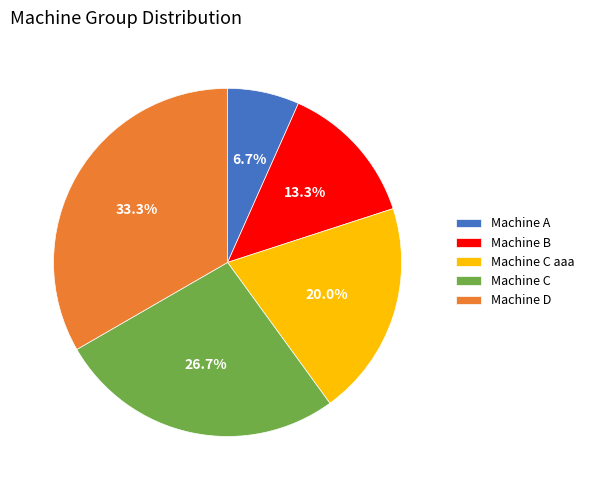

What percentage is NOT represented by Machine B?

86.7%